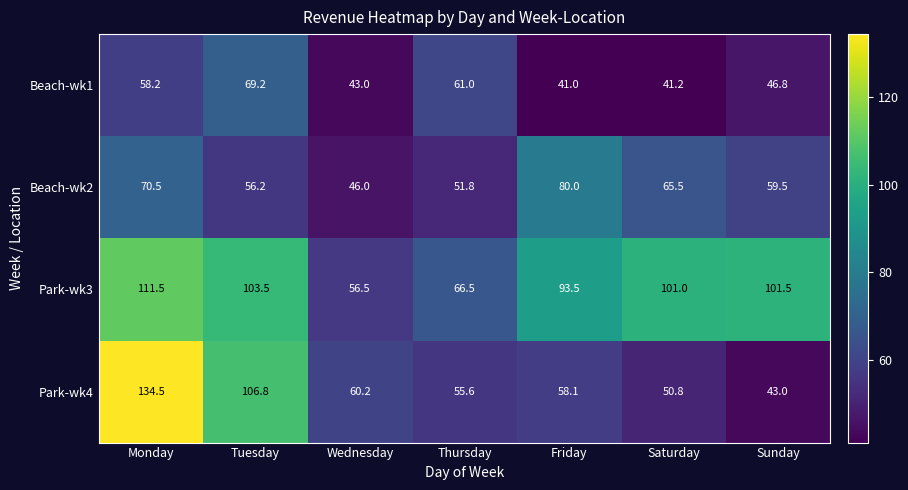

Reading left to right, what are all the values shown in this chart?

Beach-wk1: 58.2	69.2	43.0	61.0	41.0	41.2	46.8
Beach-wk2: 70.5	56.2	46.0	51.8	80.0	65.5	59.5
Park-wk3: 111.5	103.5	56.5	66.5	93.5	101.0	101.5
Park-wk4: 134.5	106.8	60.2	55.6	58.1	50.8	43.0